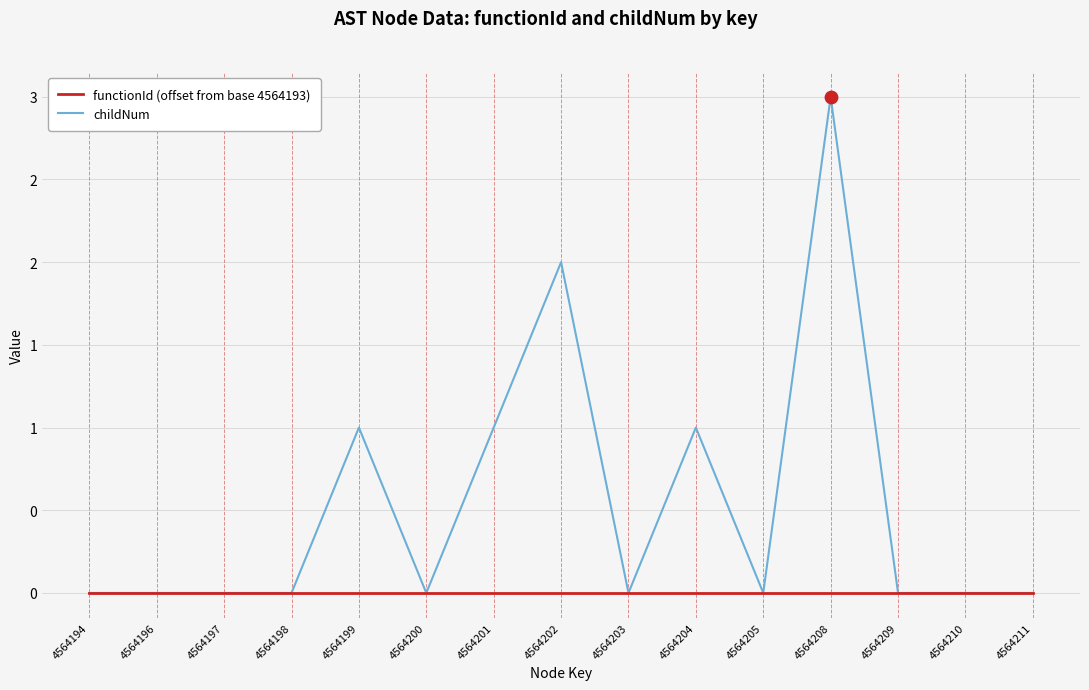

Is the value of childNum at 4564204 greater than the value of functionId (offset from base 4564193) at 4564196?

Yes